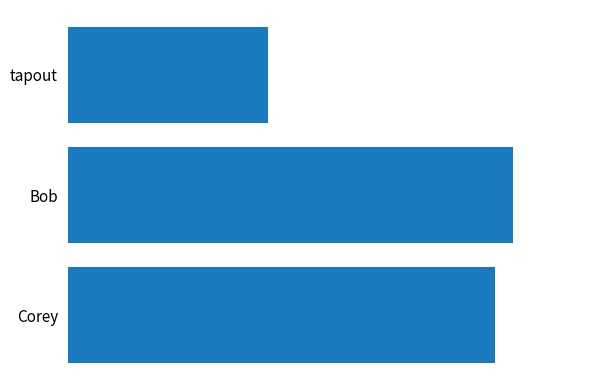

Are the bars horizontal?

Yes